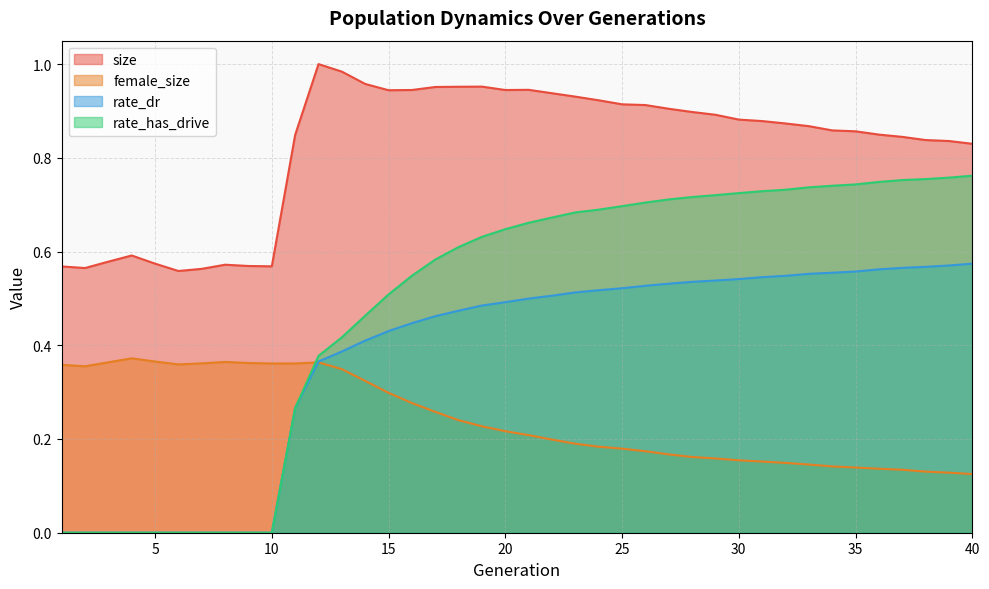

Which series has the largest range (max minus min)?

rate_has_drive